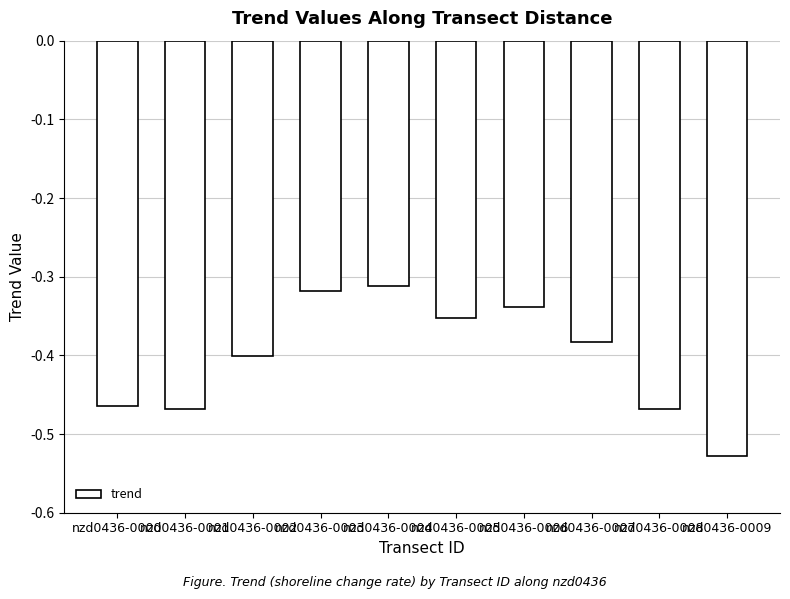

Between nzd0436-0009 and nzd0436-0000, which is larger?

nzd0436-0000